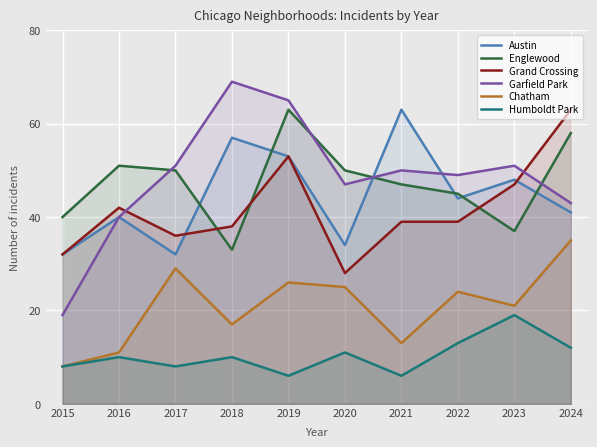

What is the value of the Grand Crossing point at the 4th from the left?

38